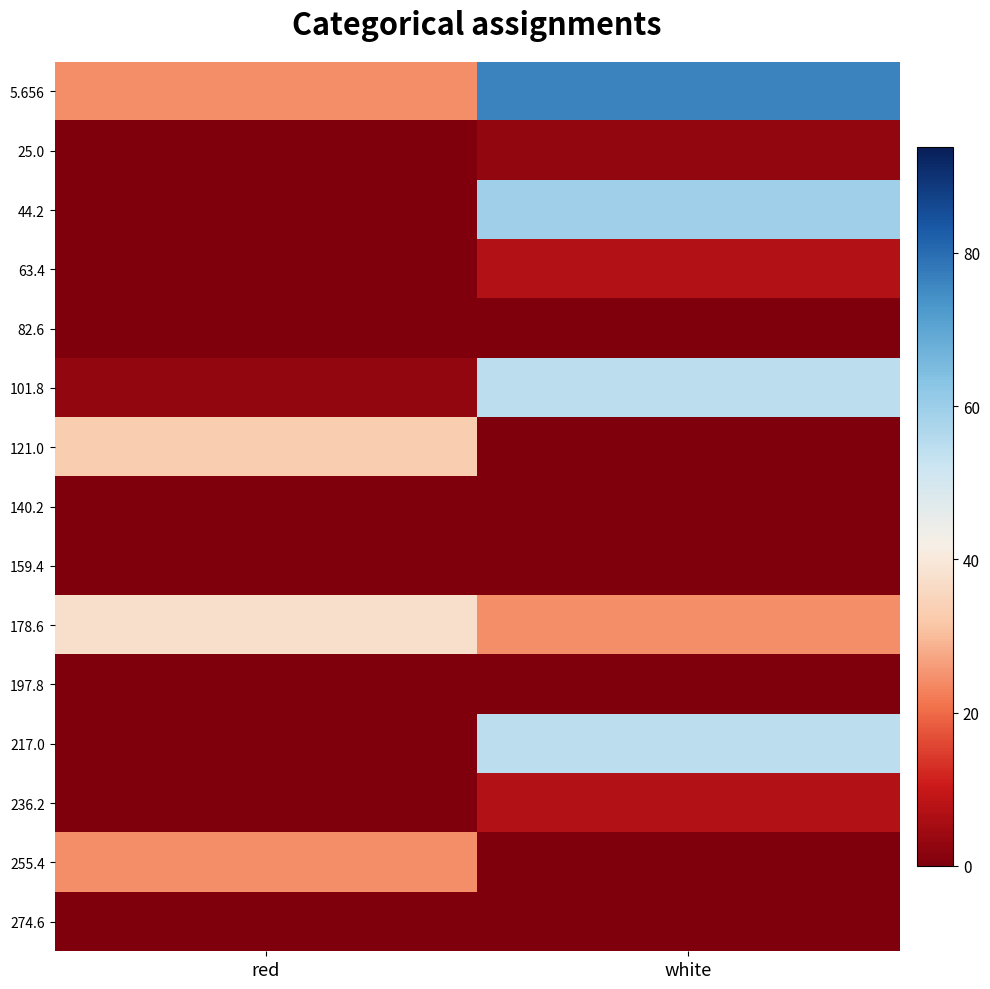

Reading left to right, transcribe all the data shown in this chart.

5.656: red=24.5	white=76.5
25.0: red=0.0	white=2.9
44.2: red=0.0	white=59.2
63.4: red=0.0	white=7.2
82.6: red=0.0	white=0.0
101.8: red=2.9	white=54.8
121.0: red=33.2	white=0.0
140.2: red=0.0	white=0.0
159.4: red=0.0	white=0.0
178.6: red=37.5	white=24.5
197.8: red=0.0	white=0.0
217.0: red=0.0	white=54.8
236.2: red=0.0	white=7.2
255.4: red=24.5	white=0.0
274.6: red=0.0	white=0.0